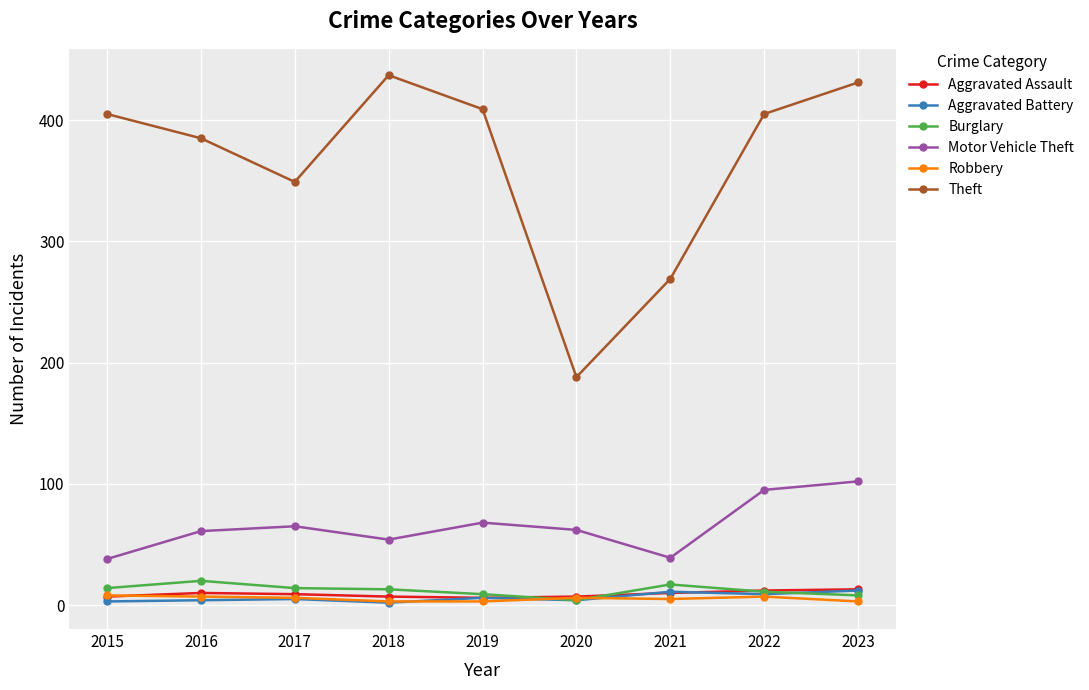

At how many categories does at least one series exceed 371?

6